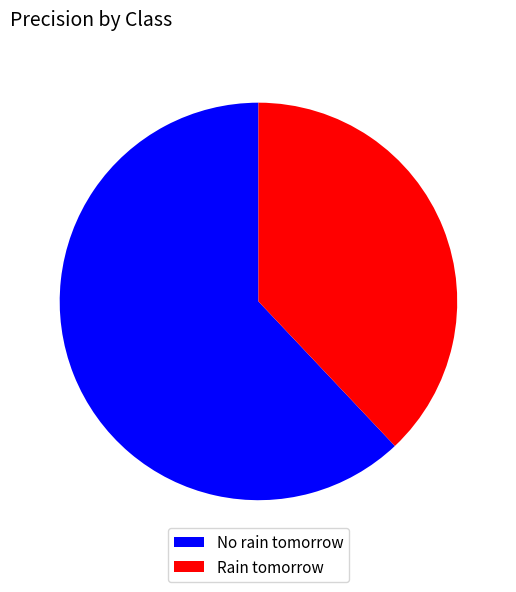

The No rain tomorrow slice represents 62% of the pie. True or false?

True